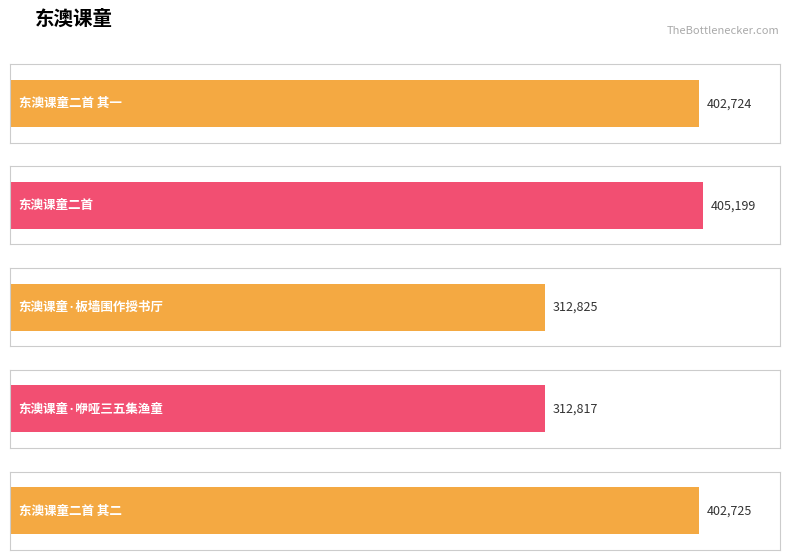

What is the minimum value shown in the chart?

312817